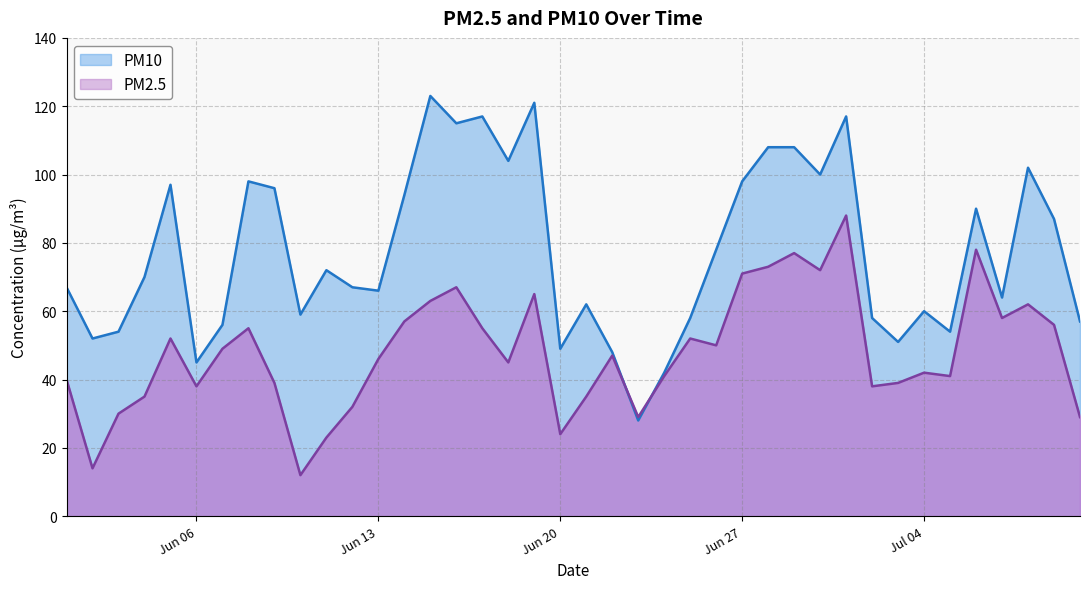

Which series has the largest total across all categories?

PM10